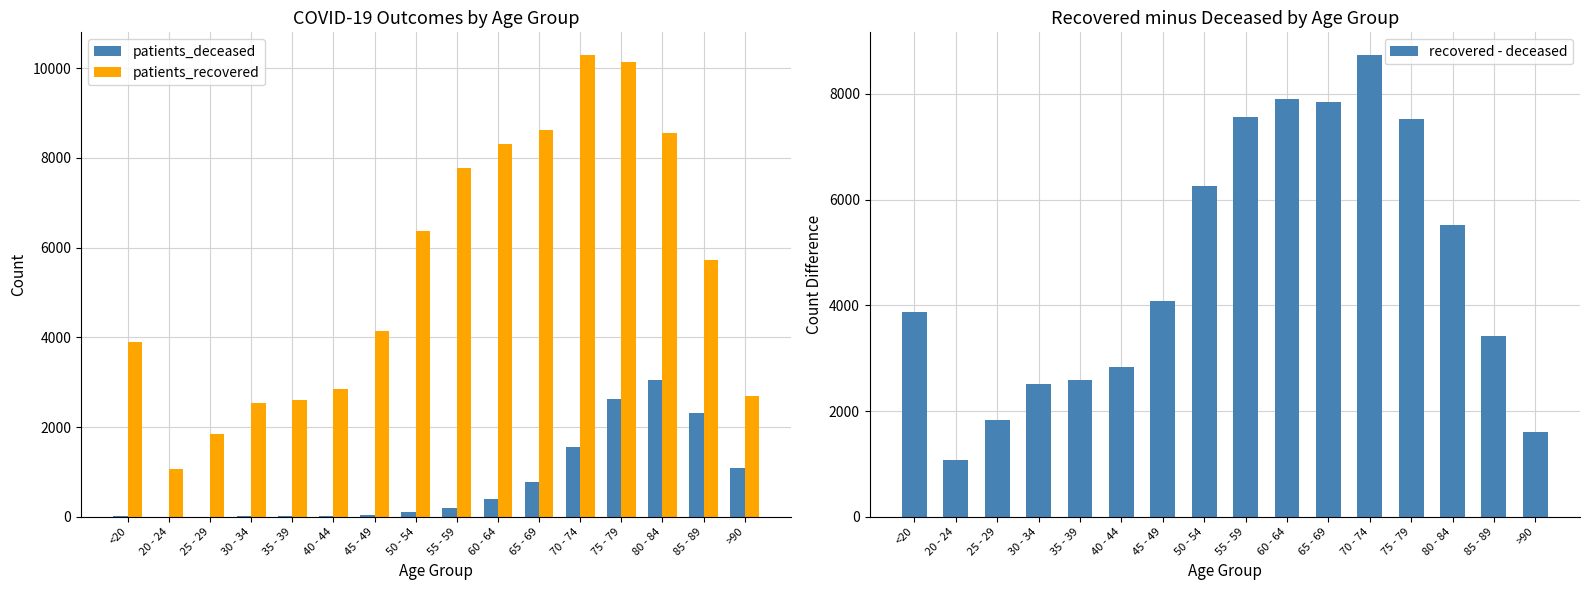

How many bars are there in total?

48